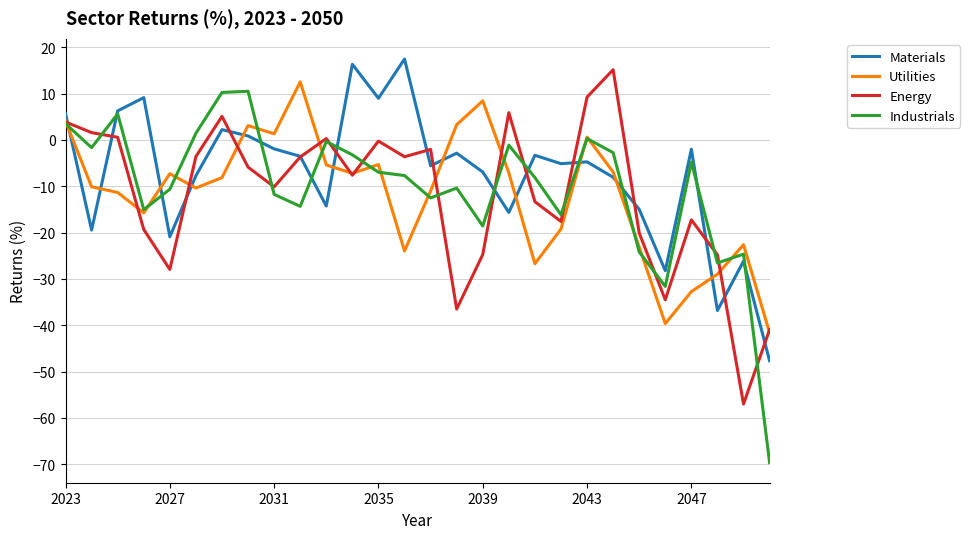

What is the highest value of the Materials series?

17.5